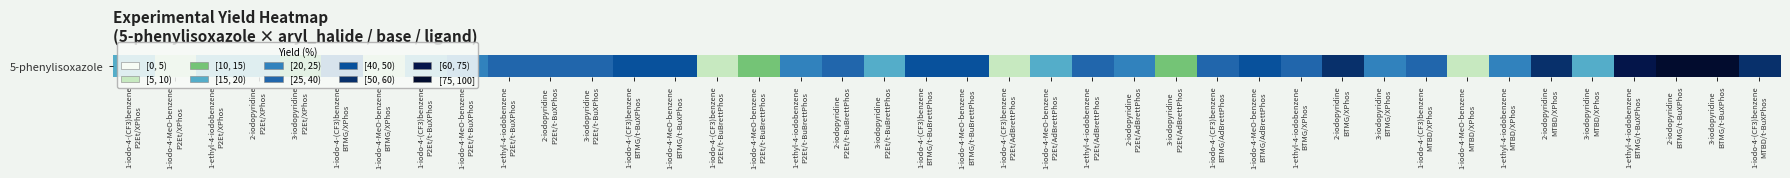

What is the difference between the maximum and minimum values?

80.9